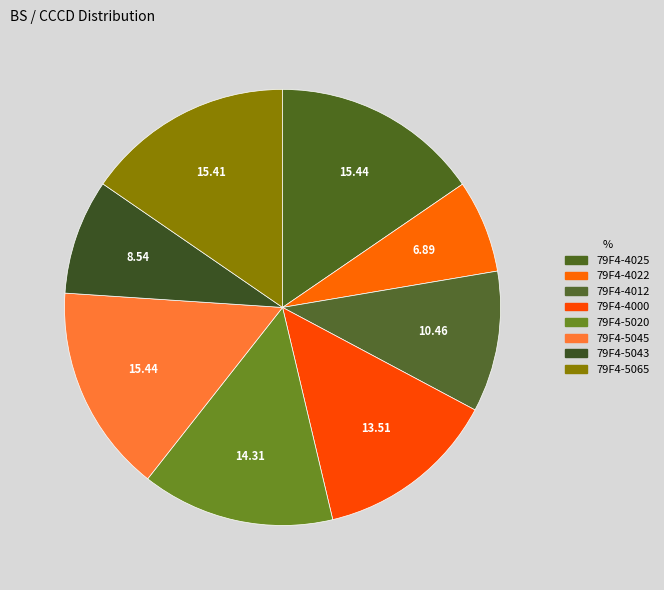

To the nearest percent, what percentage of the pie is 79F4-5020?

14%